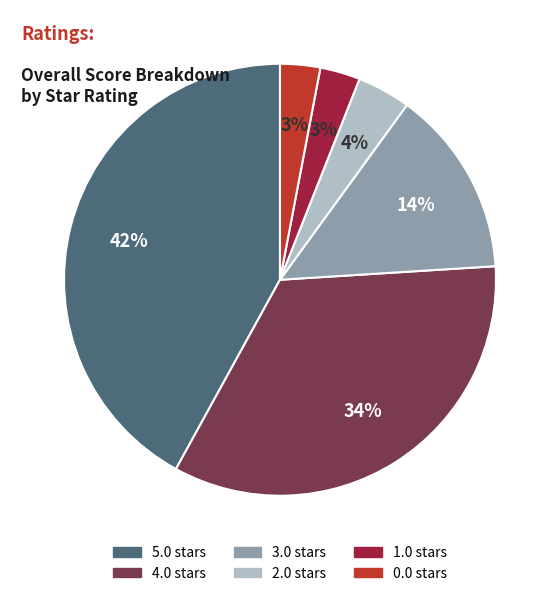

Combined, do 2.0 and 5.0 account for over 50%?

No